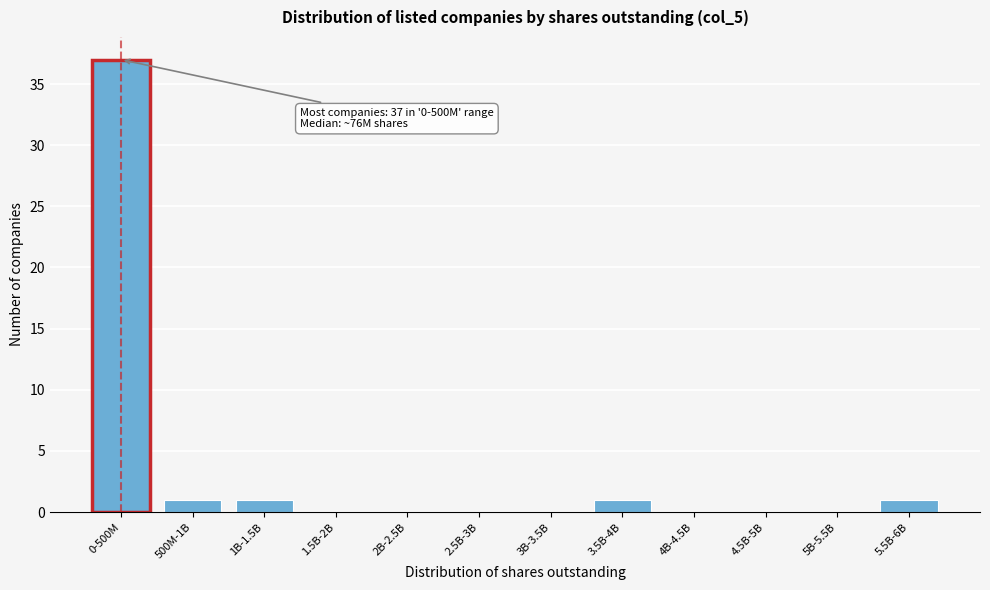

Reading left to right, transcribe all the data shown in this chart.

0-500M=37	500M-1B=1	1B-1.5B=1	1.5B-2B=0	2B-2.5B=0	2.5B-3B=0	3B-3.5B=0	3.5B-4B=1	4B-4.5B=0	4.5B-5B=0	5B-5.5B=0	5.5B-6B=1